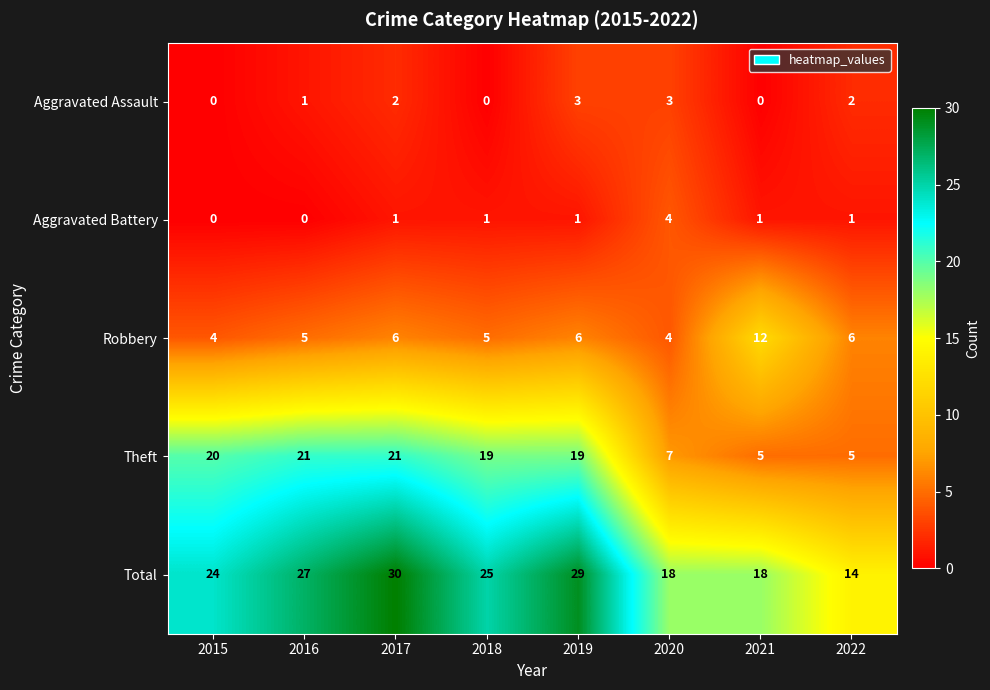

Between 2016 and 2021, which series saw the biggest shift?

Theft